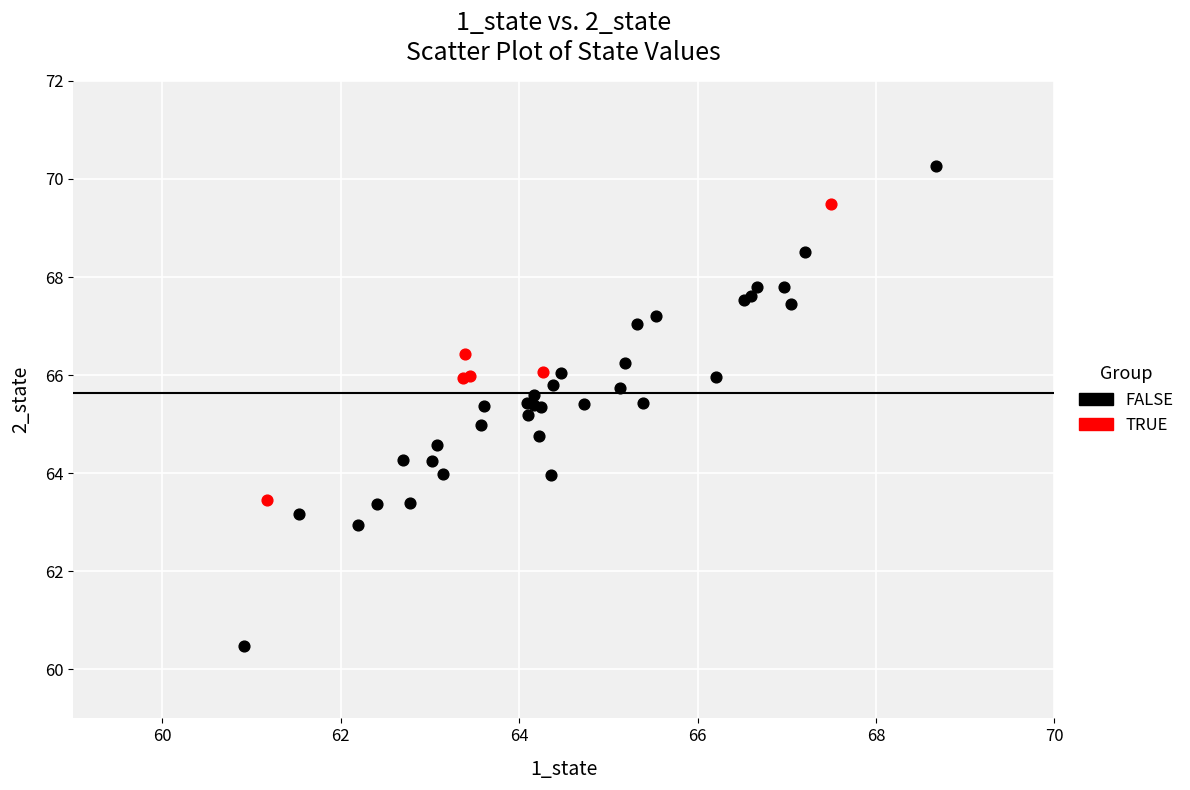

Which series contains the lowest Y value?

FALSE